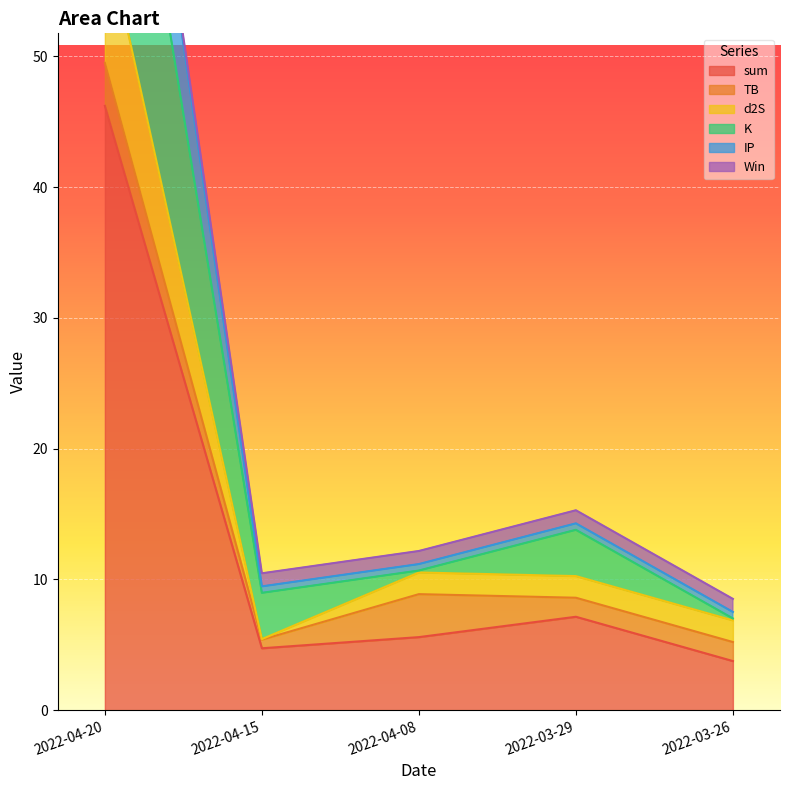

The sum series shows 4.7 at 2022-04-15. True or false?

True